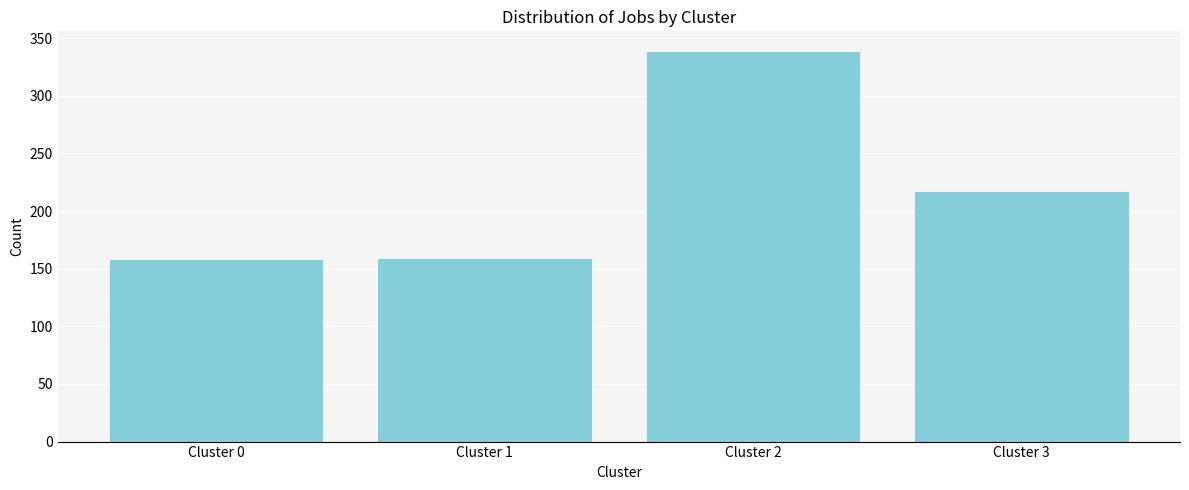

What is the greatest value displayed?

339